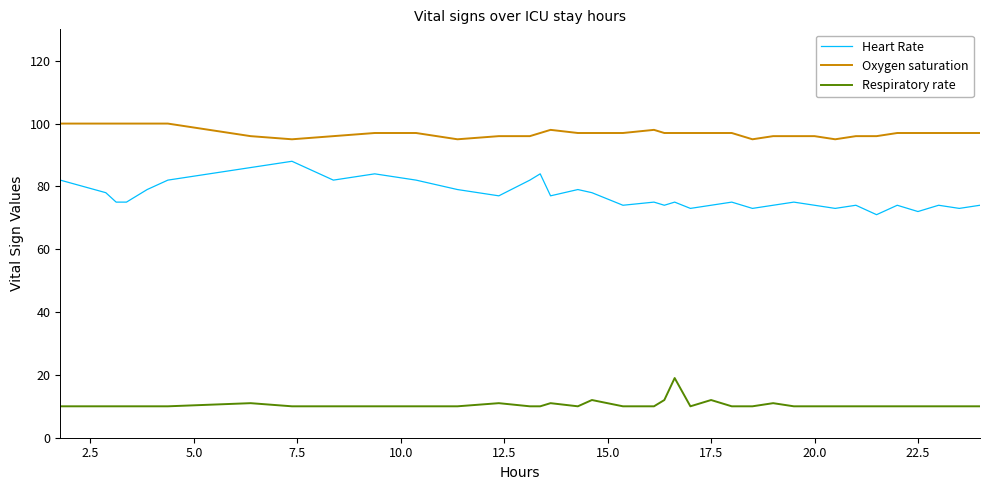

Which series has the largest total across all categories?

Oxygen saturation